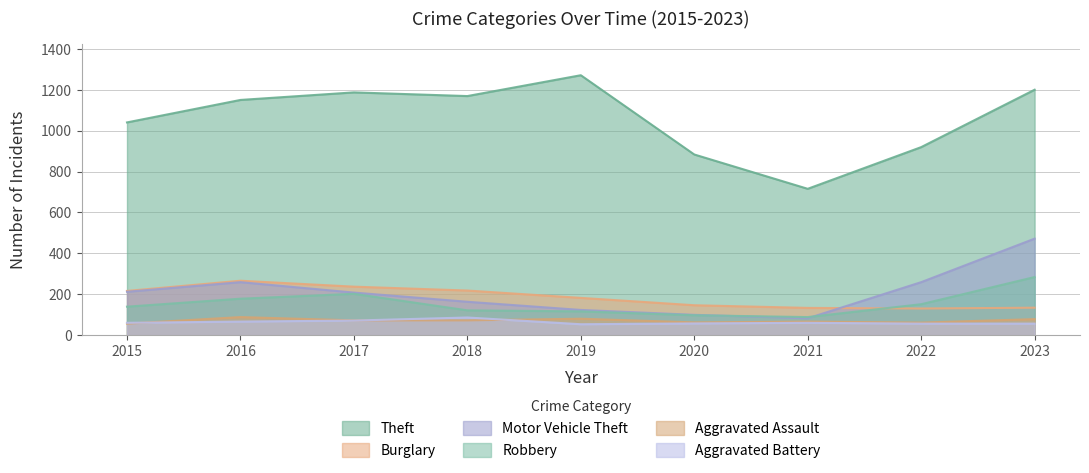

Which category has the lowest value in the Theft series?

2021